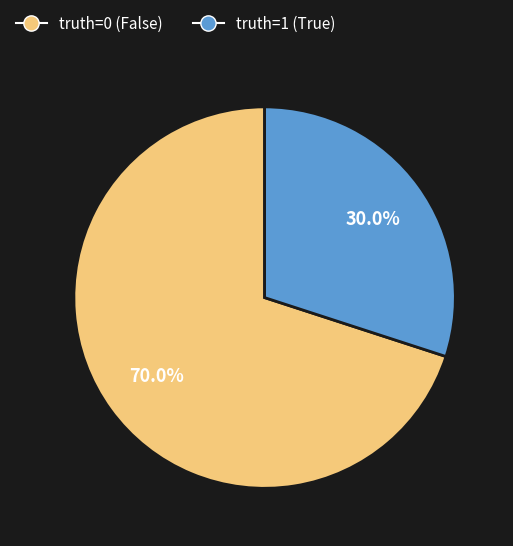

True or false: truth=1 accounts for 30% of the total.

True